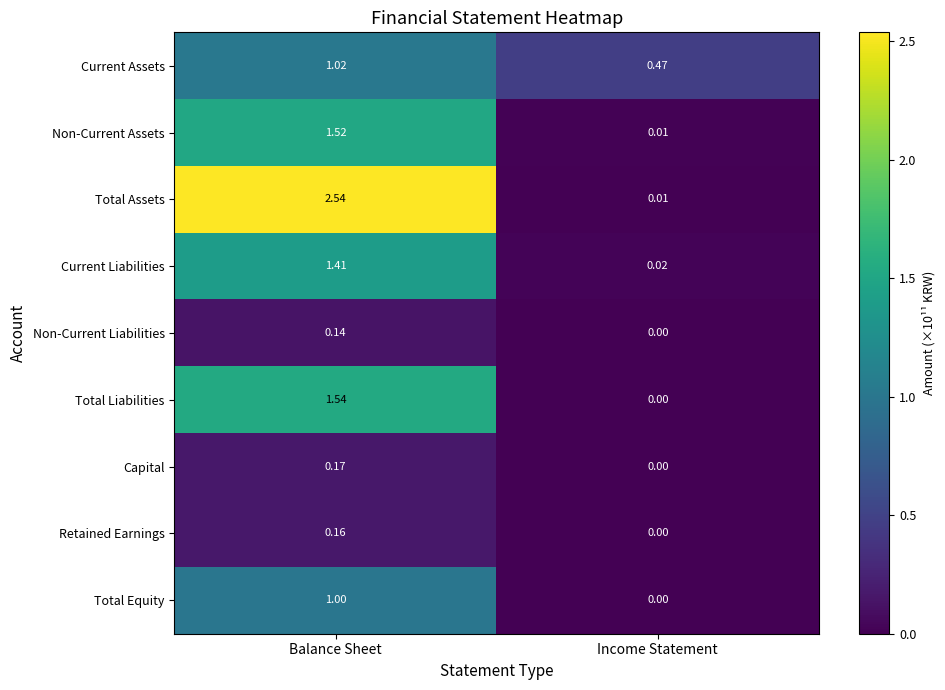

What is the spread (max minus min) of values at Balance Sheet?

2.4